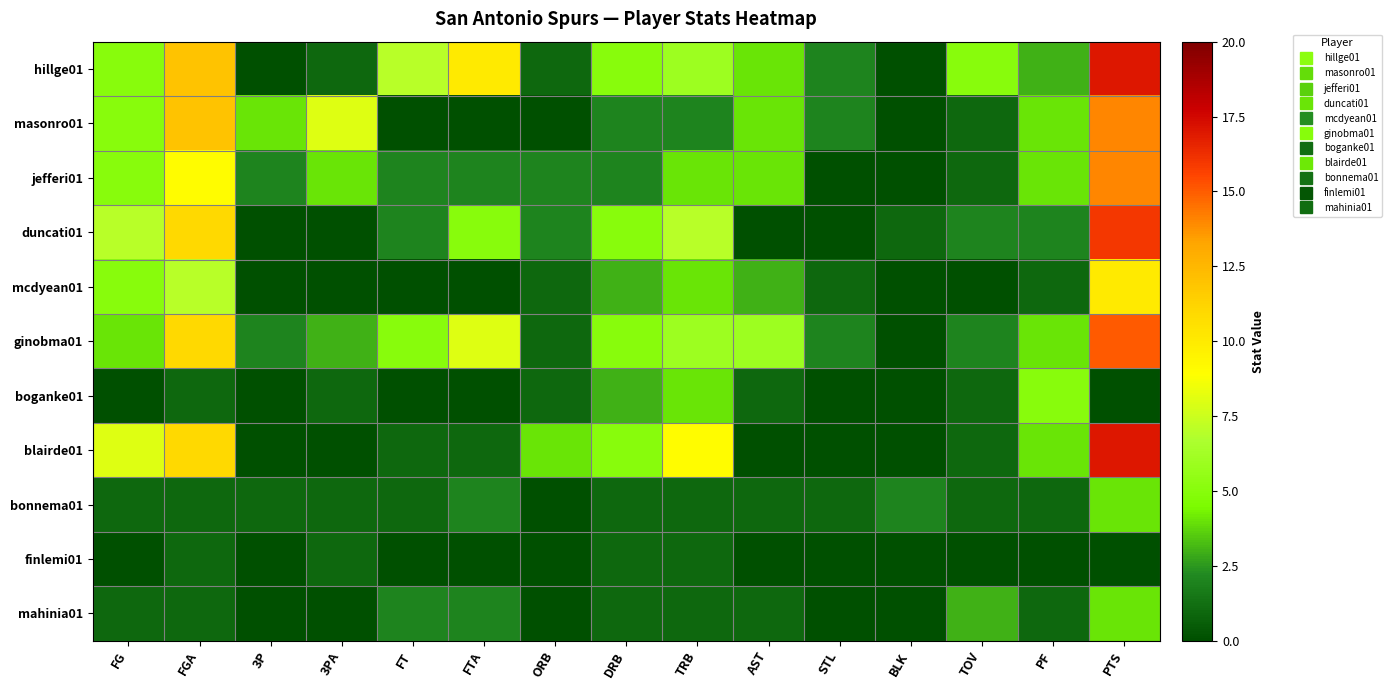

Which series changed the most between FTA and TOV?

ginobma01